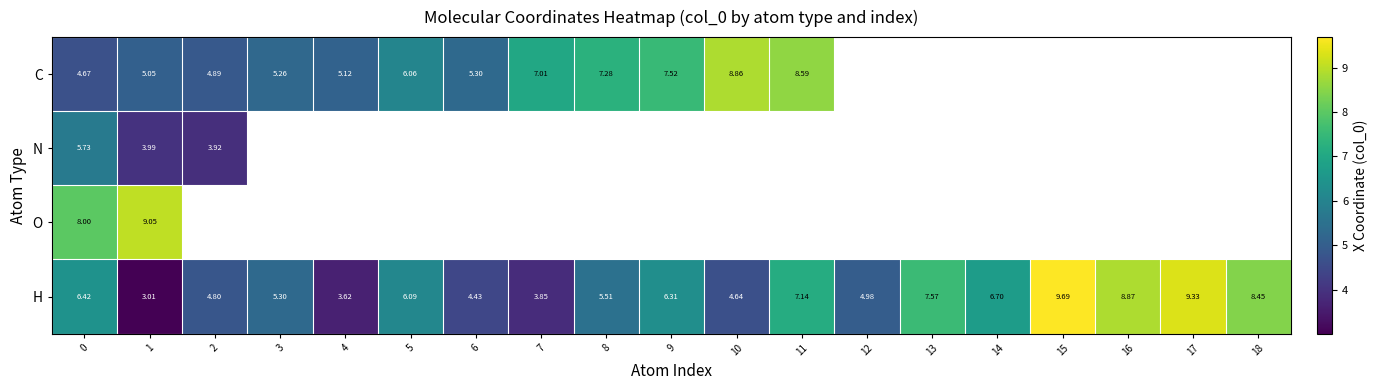

What is the difference between the H values at 9 and 12?

1.3